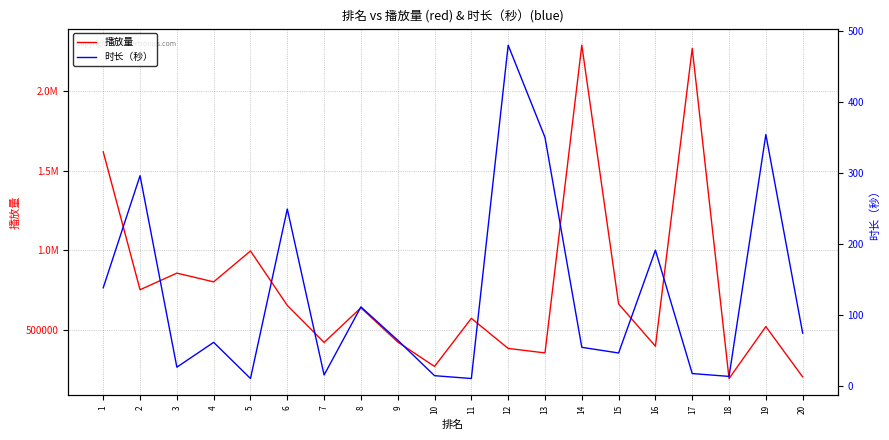

True or false: 播放量 has a value of 155403 at 9.

False